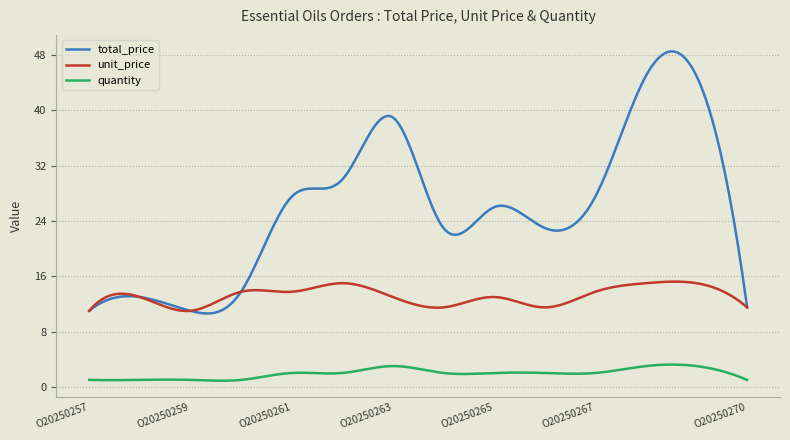

True or false: unit_price and quantity cross at least once.

False